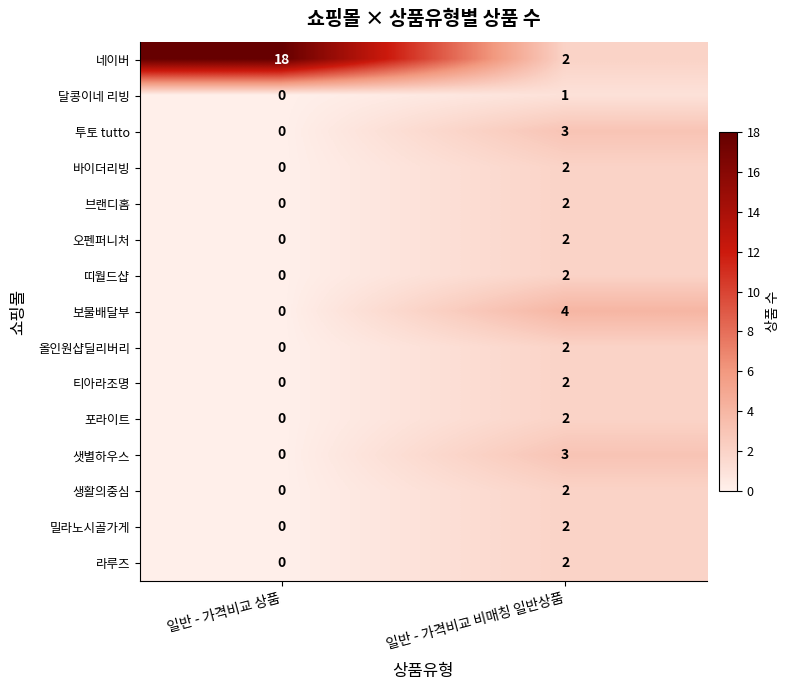

What is the approximate value of 네이버 at 일반 - 가격비교 상품?

18